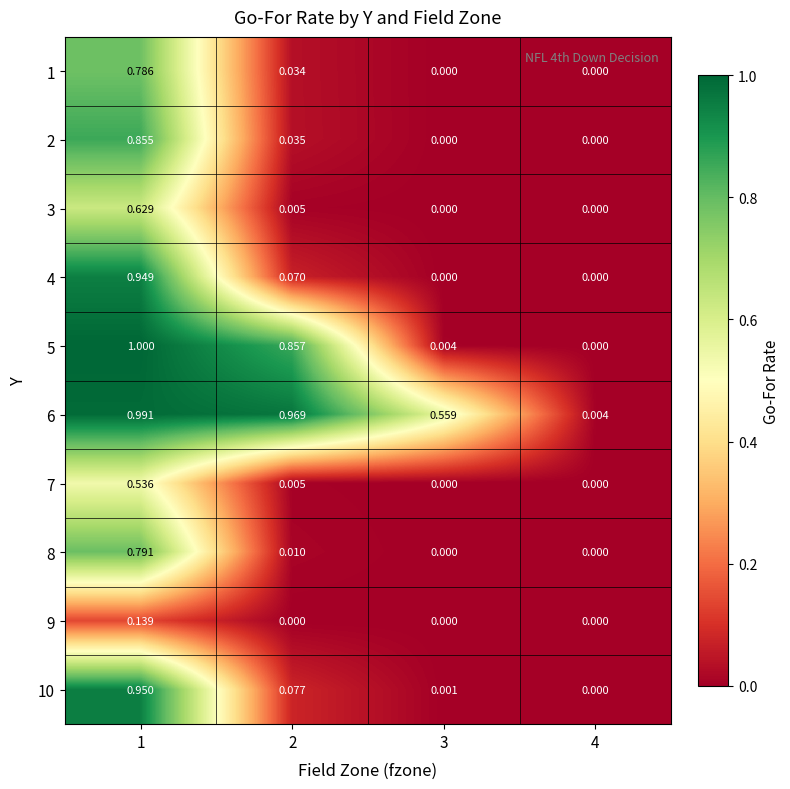

Is the value of 3 at 3 greater than the value of 10 at 2?

No